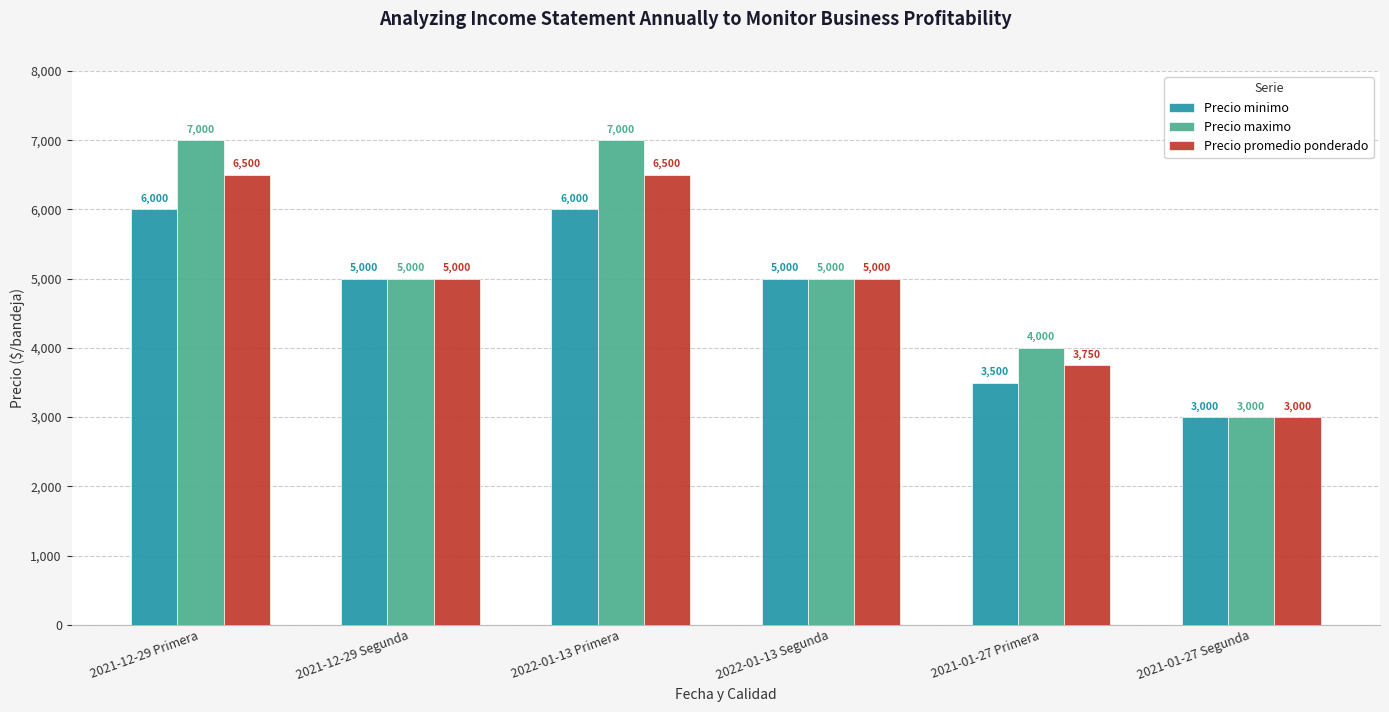

Which series has the largest total across all categories?

Precio maximo